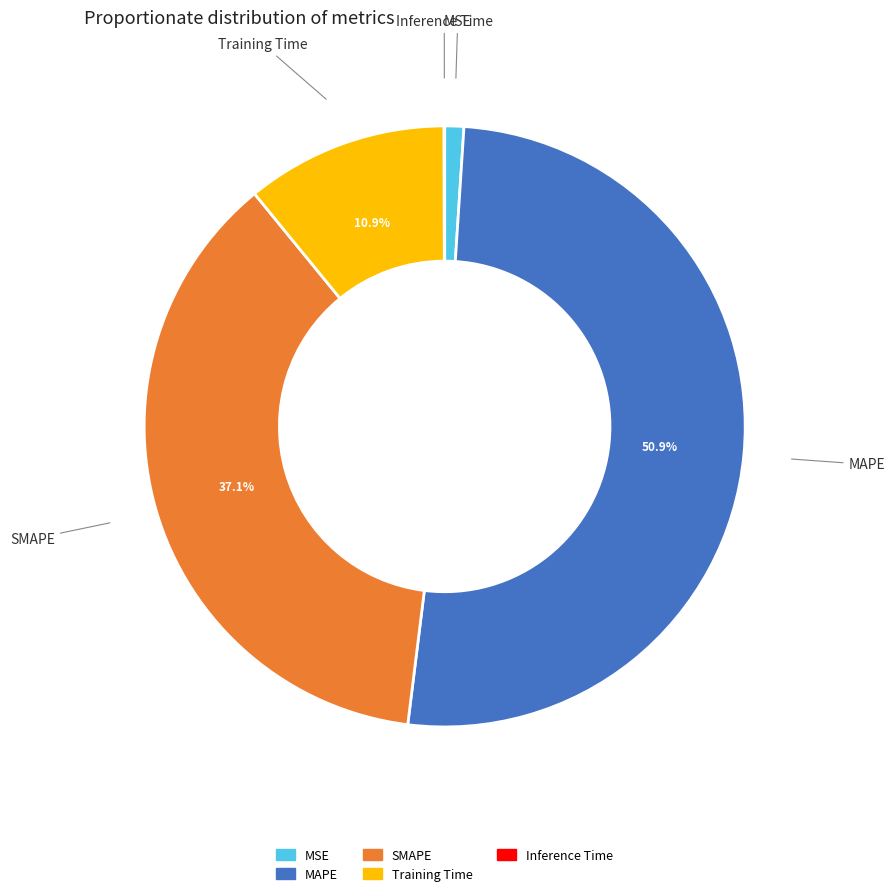

True or false: Training Time accounts for 1% of the total.

False